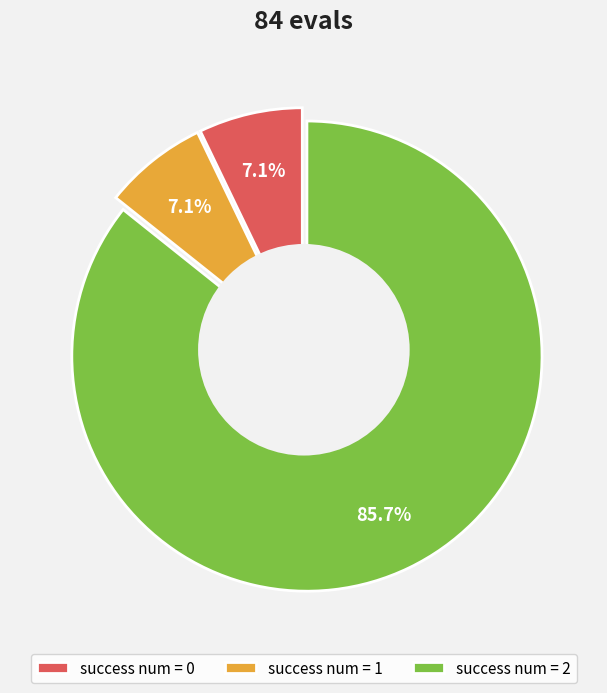

Does 2 account for over 50% of the chart?

Yes